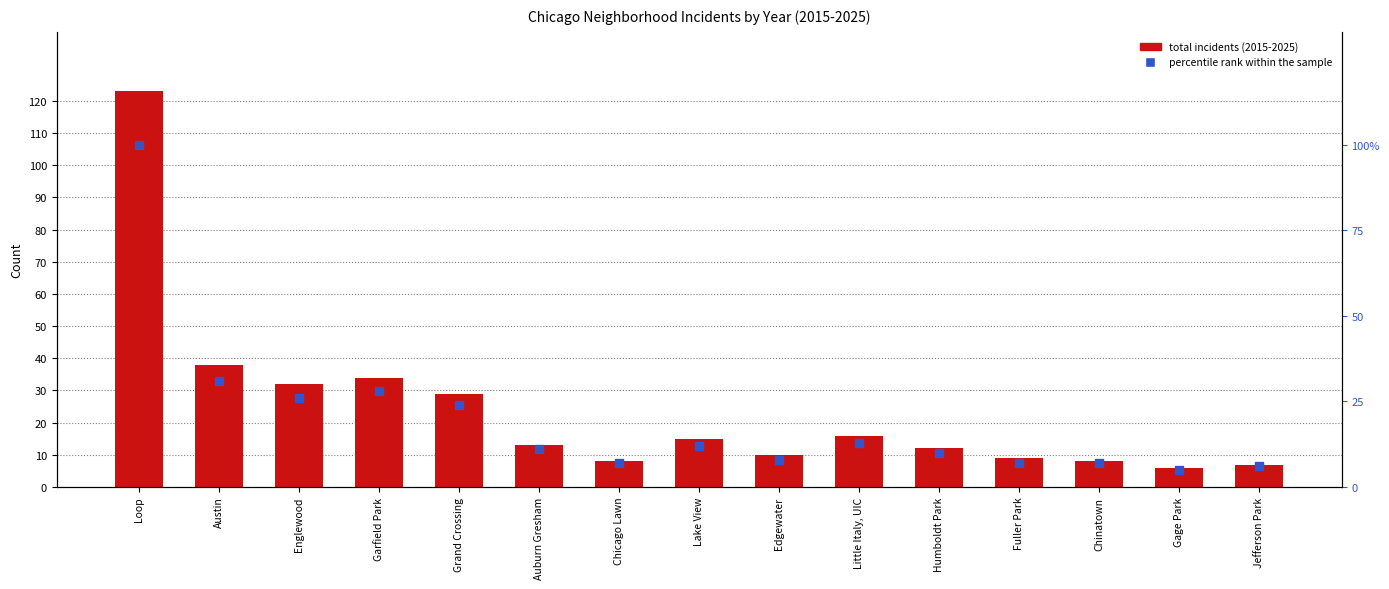

At how many categories does at least one series exceed 114?

1